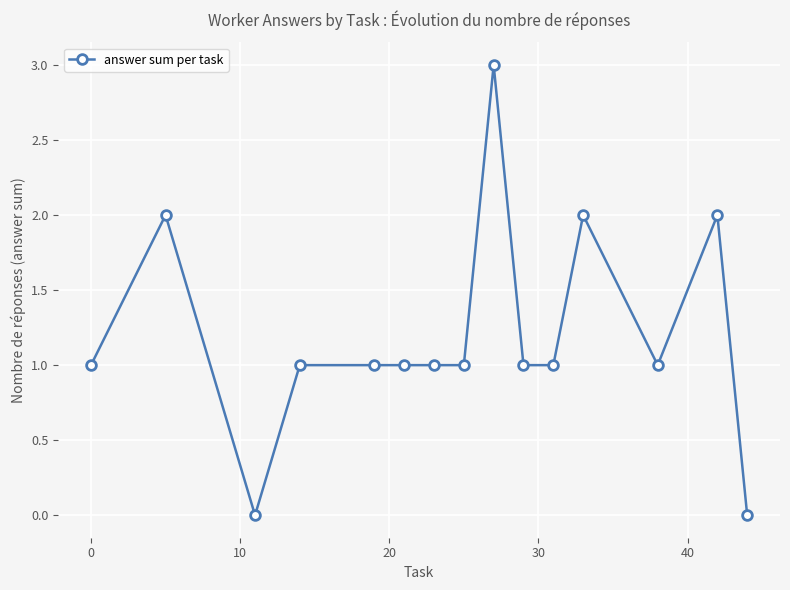

True or false: there are more than 1 points higher than both neighbors.

True